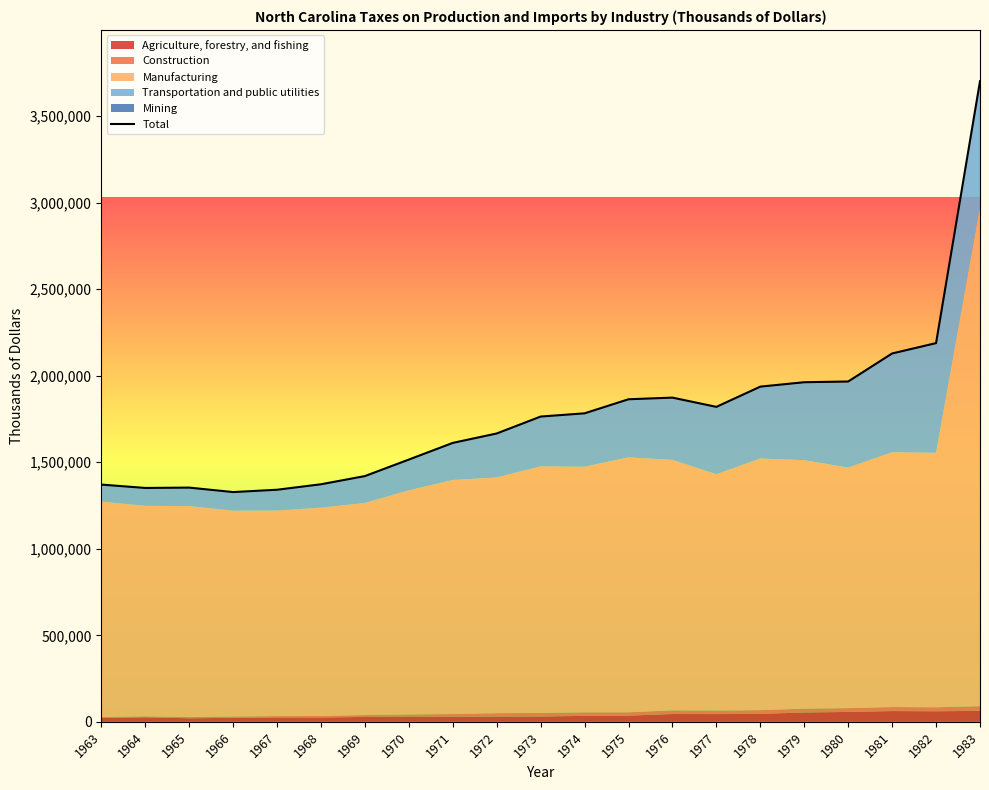

What is the greatest value displayed?

3702231